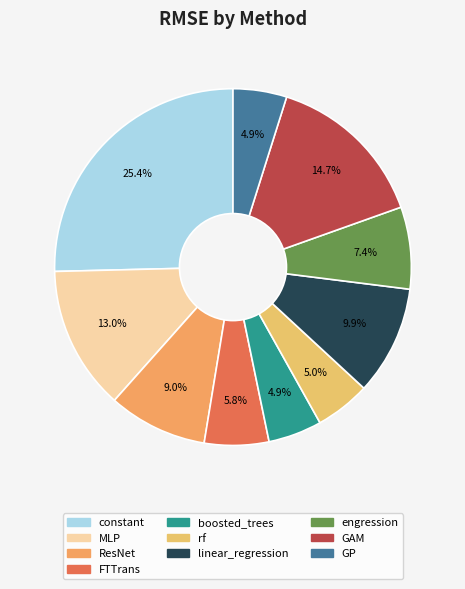

What is the change in value from rf to GAM?

+0.5